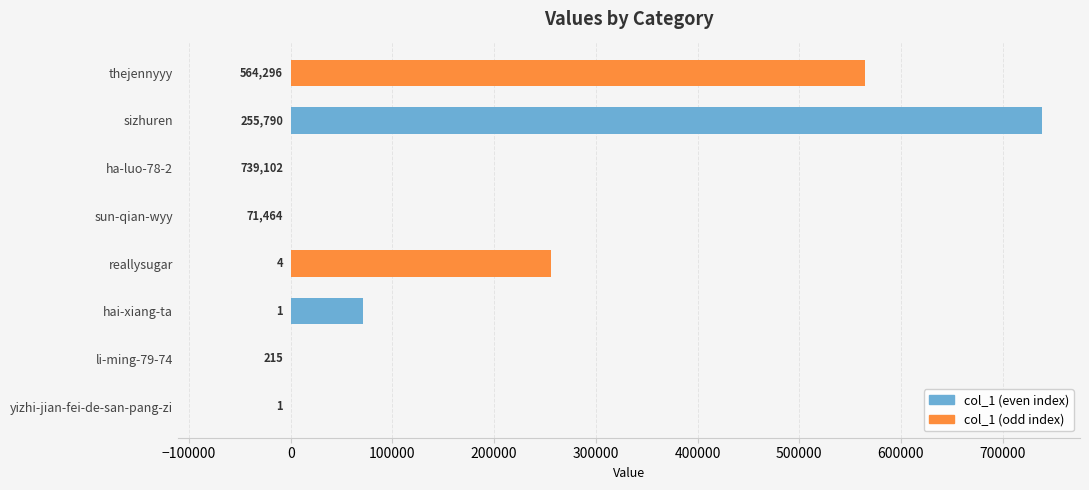

Which label corresponds to the largest value in the chart?

sizhuren